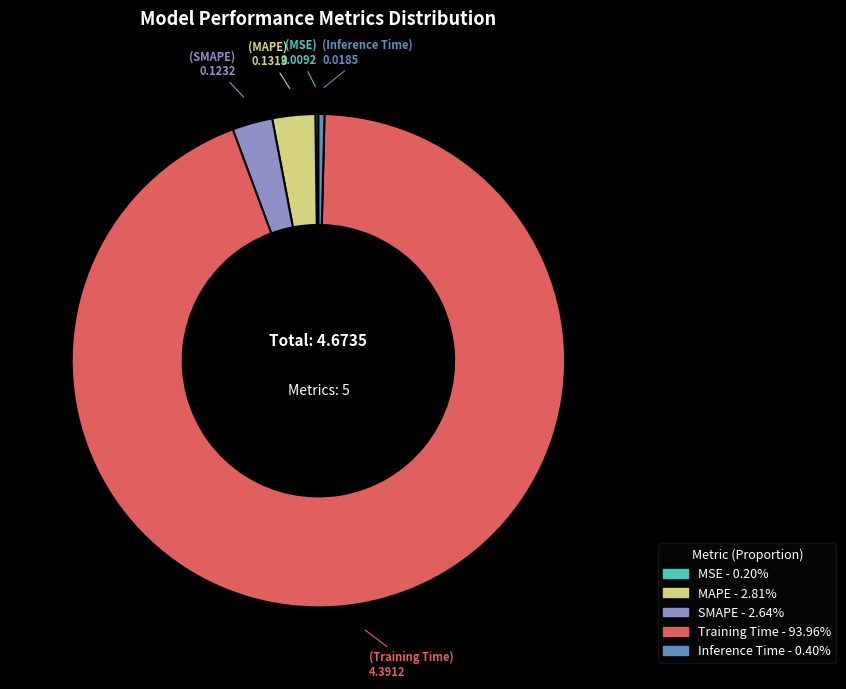

Which category has the biggest portion of the pie?

Training Time